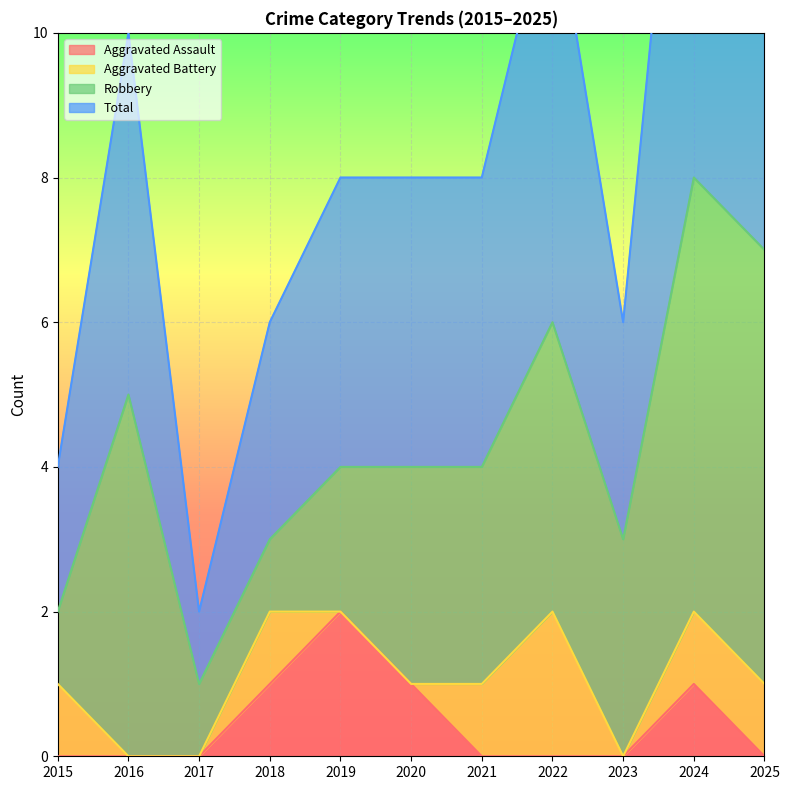

What is the difference between the second highest and minimum values in the Total series?

6